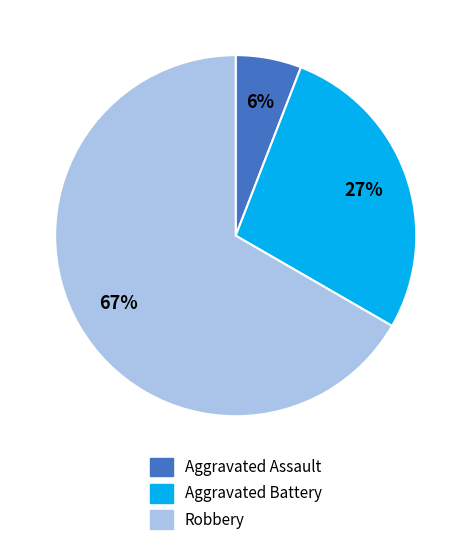

To the nearest percent, what is the difference between the largest and smallest slice percentages?

61%